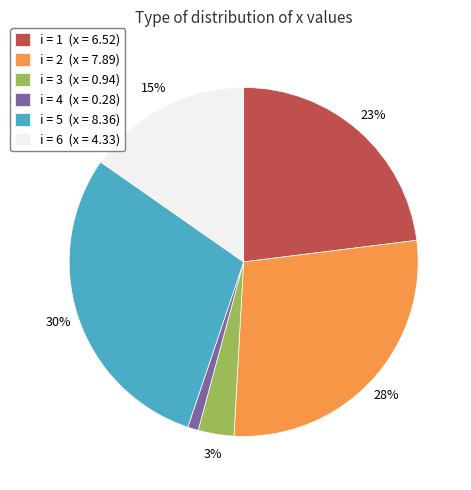

Is there a majority slice in this chart?

No